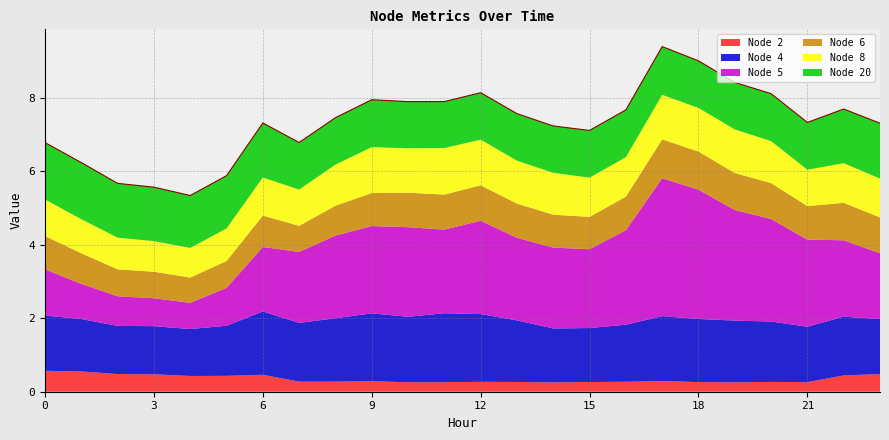

What is the maximum value for Node 2?

0.6